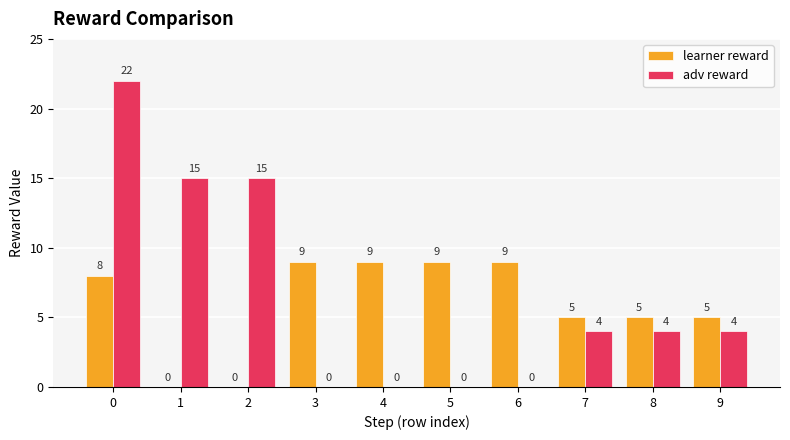

What is the highest value of the learner reward series?

9